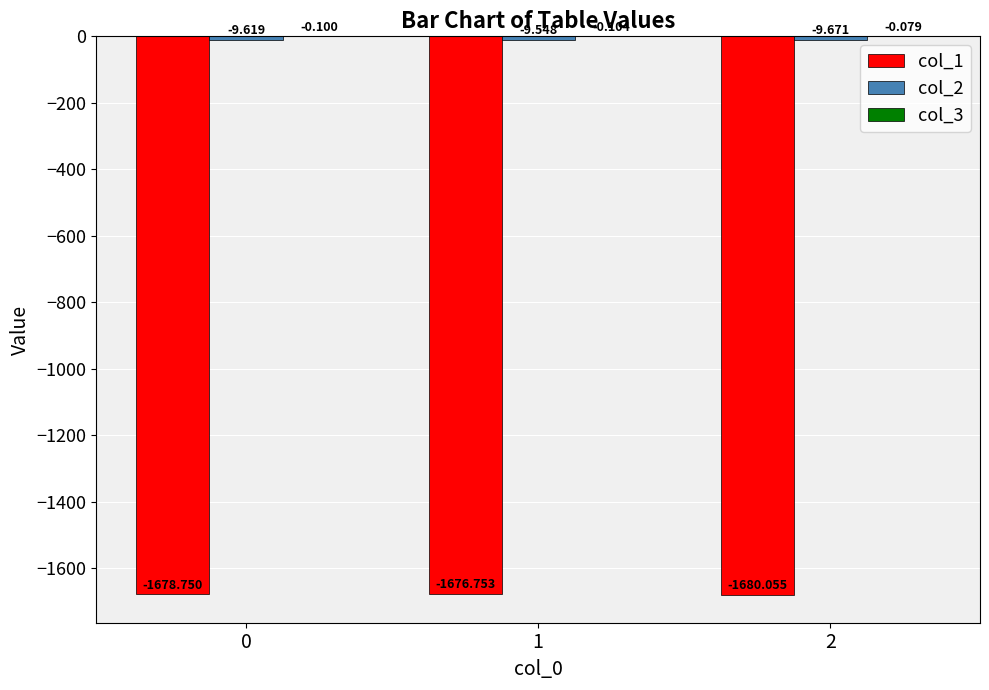

How many distinct data groups are displayed?

3